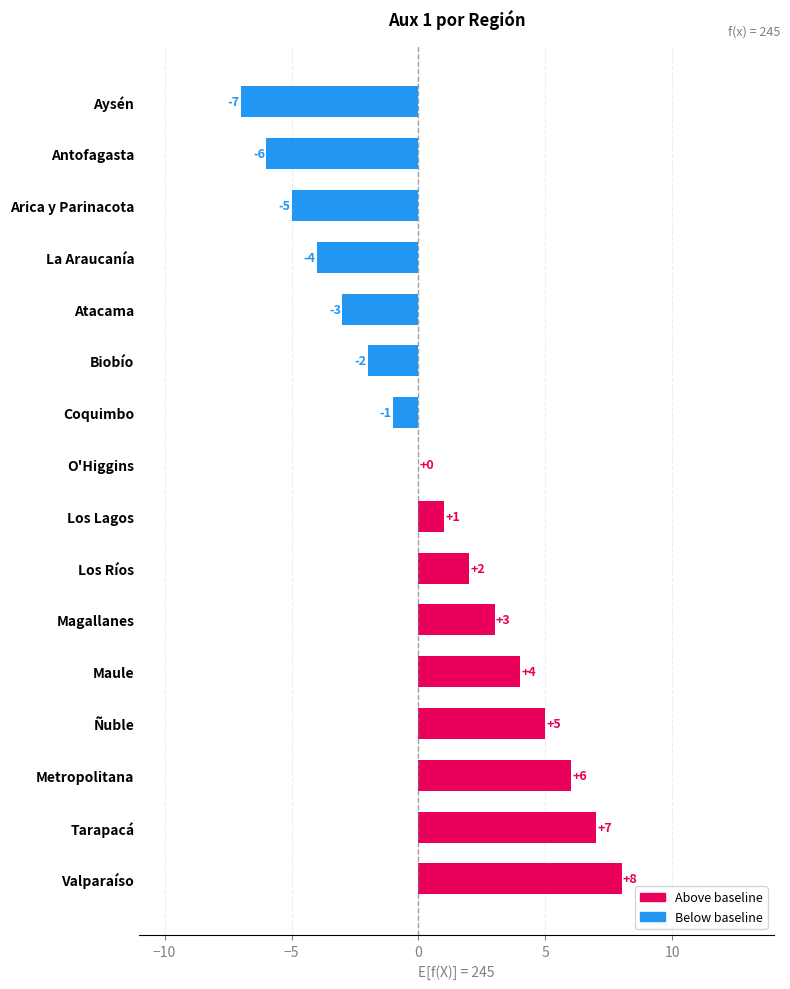

True or false: the data shows 6 at Metropolitana.

True